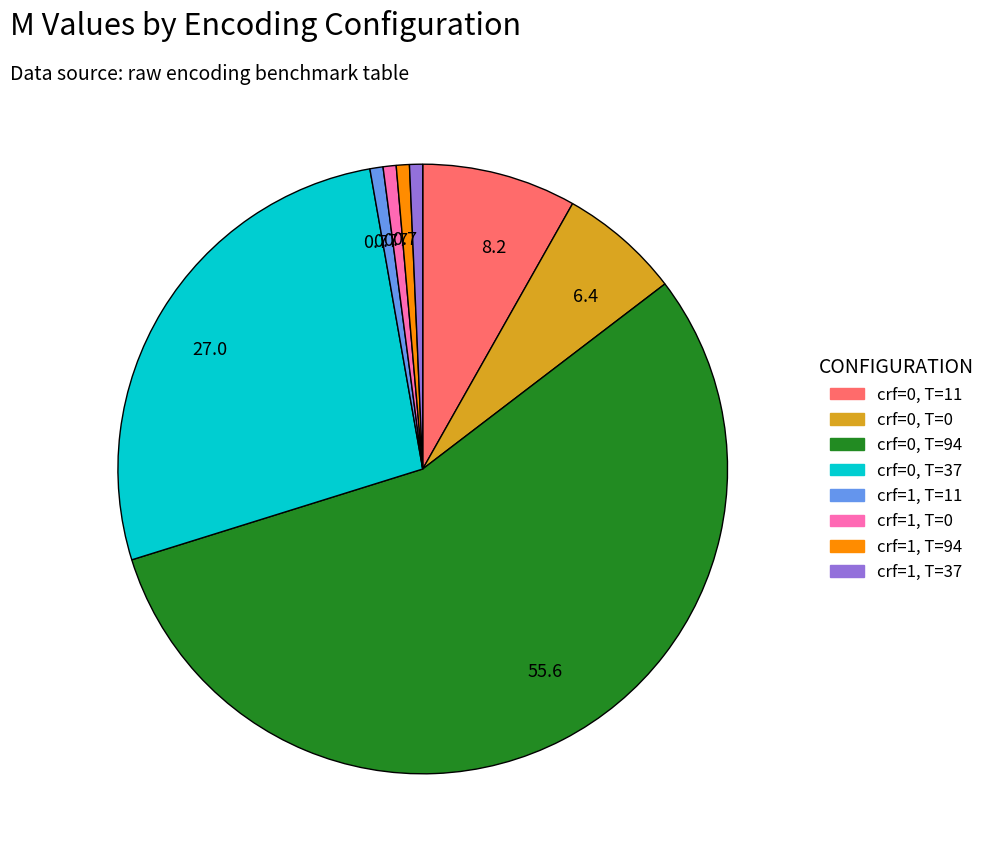

Does any single category account for the majority?

Yes